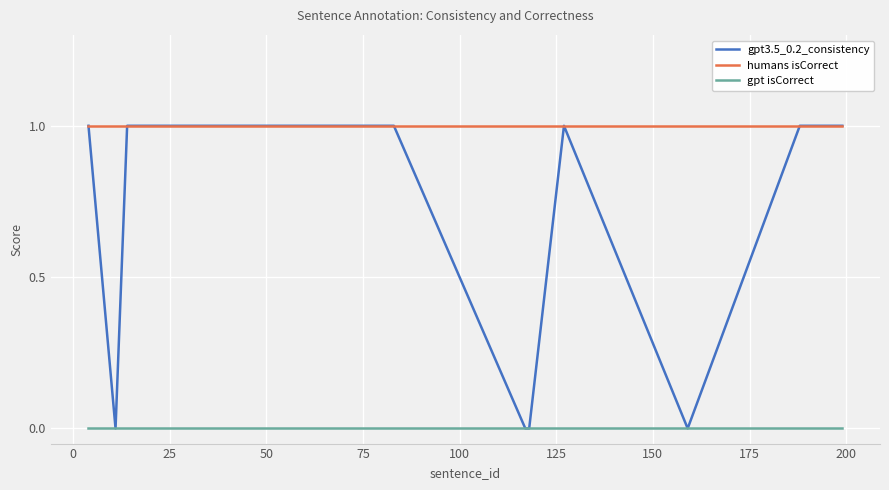

List the series in order of their overall mean, lowest first.

gpt isCorrect, gpt3.5_0.2_consistency, humans isCorrect